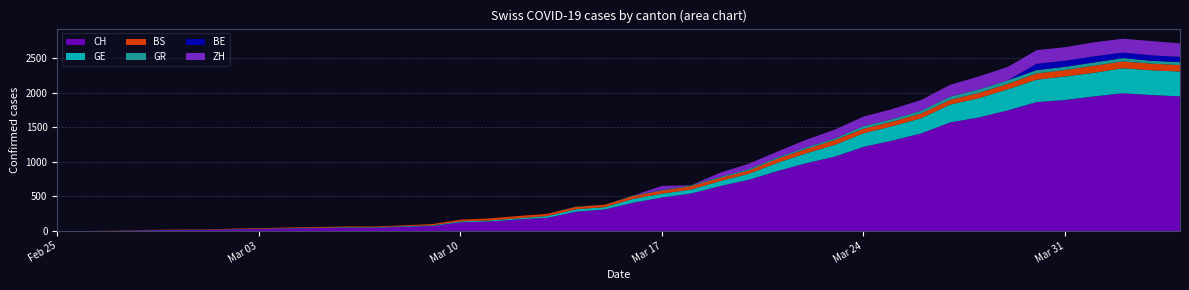

Reading right to left, transcribe all the data shown in this chart.

CH: 2020-04-04=1955	2020-04-03=1974	2020-04-02=2001	2020-04-01=1955	2020-03-31=1903	2020-03-30=1872	2020-03-29=1752	2020-03-28=1650	2020-03-27=1578	2020-03-26=1420	2020-03-25=1316	2020-03-24=1225	2020-03-23=1083	2020-03-22=988	2020-03-21=873	2020-03-20=747	2020-03-19=655	2020-03-18=548	2020-03-17=491	2020-03-16=416	2020-03-15=317	2020-03-14=285	2020-03-13=196	2020-03-12=173	2020-03-11=144	2020-03-10=131	2020-03-09=78	2020-03-08=66	2020-03-07=52	2020-03-06=53	2020-03-05=48	2020-03-04=43	2020-03-03=35	2020-03-02=29	2020-03-01=20	2020-02-29=19	2020-02-28=16	2020-02-27=5	2020-02-26=1	2020-02-25=0
GE: 2020-04-04=360	2020-04-03=359	2020-04-02=362	2020-04-01=342	2020-03-31=341	2020-03-30=325	2020-03-29=306	2020-03-28=280	2020-03-27=259	2020-03-26=220	2020-03-25=208	2020-03-24=197	2020-03-23=171	2020-03-22=143	2020-03-21=120	2020-03-20=87	2020-03-19=73	2020-03-18=58	2020-03-17=56	2020-03-16=56	2020-03-15=34	2020-03-14=35	2020-03-13=26	2020-03-12=17	2020-03-11=14	2020-03-10=14	2020-03-09=10	2020-03-08=9	2020-03-07=7	2020-03-06=7	2020-03-05=5	2020-03-04=4	2020-03-03=4	2020-03-02=3	2020-03-01=3	2020-02-29=3	2020-02-28=2	2020-02-27=1	2020-02-26=1	2020-02-25=0
BS: 2020-04-04=93	2020-04-03=96	2020-04-02=98	2020-04-01=102	2020-03-31=92	2020-03-30=90	2020-03-29=78	2020-03-28=75	2020-03-27=68	2020-03-26=68	2020-03-25=66	2020-03-24=66	2020-03-23=70	2020-03-22=62	2020-03-21=59	2020-03-20=46	2020-03-19=45	2020-03-18=50	2020-03-17=45	2020-03-16=41	2020-03-15=35	2020-03-14=34	2020-03-13=32	2020-03-12=33	2020-03-11=30	2020-03-10=25	2020-03-09=18	2020-03-08=12	2020-03-07=11	2020-03-06=11	2020-03-05=11	2020-03-04=9	2020-03-03=8	2020-03-02=7	2020-03-01=4	2020-02-29=4	2020-02-28=3	2020-02-27=3	2020-02-26=3	2020-02-25=0
GR: 2020-04-04=42	2020-04-03=41	2020-04-02=49	2020-04-01=48	2020-03-31=48	2020-03-30=49	2020-03-29=52	2020-03-28=52	2020-03-27=47	2020-03-26=41	2020-03-25=37	2020-03-24=38	2020-03-23=24	2020-03-22=24	2020-03-21=21	2020-03-20=21	2020-03-19=16	2020-03-18=11	2020-03-17=8	2020-03-16=8	2020-03-15=0	2020-03-14=5	2020-03-13=0	2020-03-12=0	2020-03-11=0	2020-03-10=0	2020-03-09=0	2020-03-08=0	2020-03-07=0	2020-03-06=0	2020-03-05=0	2020-03-04=0	2020-03-03=0	2020-03-02=0	2020-03-01=0	2020-02-29=0	2020-02-28=0	2020-02-27=0	2020-02-26=0	2020-02-25=0
BE: 2020-04-04=78	2020-04-03=79	2020-04-02=80	2020-04-01=89	2020-03-31=88	2020-03-30=91	2020-03-29=0	2020-03-28=0	2020-03-27=0	2020-03-26=0	2020-03-25=0	2020-03-24=0	2020-03-23=0	2020-03-22=0	2020-03-21=0	2020-03-20=0	2020-03-19=0	2020-03-18=0	2020-03-17=0	2020-03-16=0	2020-03-15=0	2020-03-14=0	2020-03-13=0	2020-03-12=0	2020-03-11=0	2020-03-10=0	2020-03-09=0	2020-03-08=0	2020-03-07=0	2020-03-06=0	2020-03-05=0	2020-03-04=0	2020-03-03=0	2020-03-02=0	2020-03-01=0	2020-02-29=0	2020-02-28=0	2020-02-27=0	2020-02-26=0	2020-02-25=0
ZH: 2020-04-04=194	2020-04-03=207	2020-04-02=200	2020-04-01=203	2020-03-31=196	2020-03-30=197	2020-03-29=194	2020-03-28=187	2020-03-27=171	2020-03-26=156	2020-03-25=146	2020-03-24=138	2020-03-23=127	2020-03-22=110	2020-03-21=83	2020-03-20=78	2020-03-19=60	2020-03-18=0	2020-03-17=60	2020-03-16=0	2020-03-15=0	2020-03-14=0	2020-03-13=0	2020-03-12=0	2020-03-11=0	2020-03-10=0	2020-03-09=0	2020-03-08=0	2020-03-07=0	2020-03-06=0	2020-03-05=0	2020-03-04=0	2020-03-03=0	2020-03-02=0	2020-03-01=0	2020-02-29=0	2020-02-28=0	2020-02-27=0	2020-02-26=0	2020-02-25=0